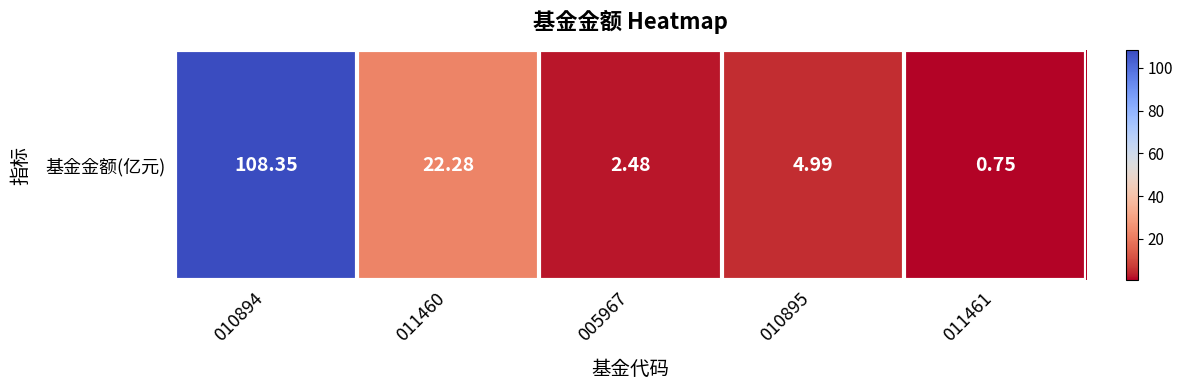

Count the number of data series in this chart.

1